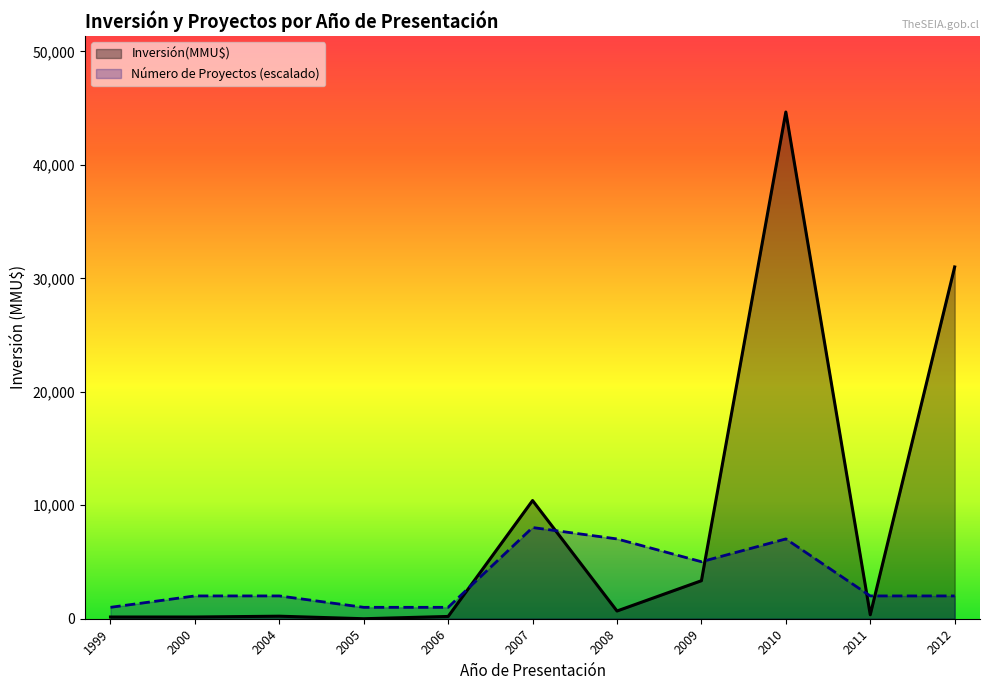

Where does the Inversión(MMU$) series first go above 250?

2007